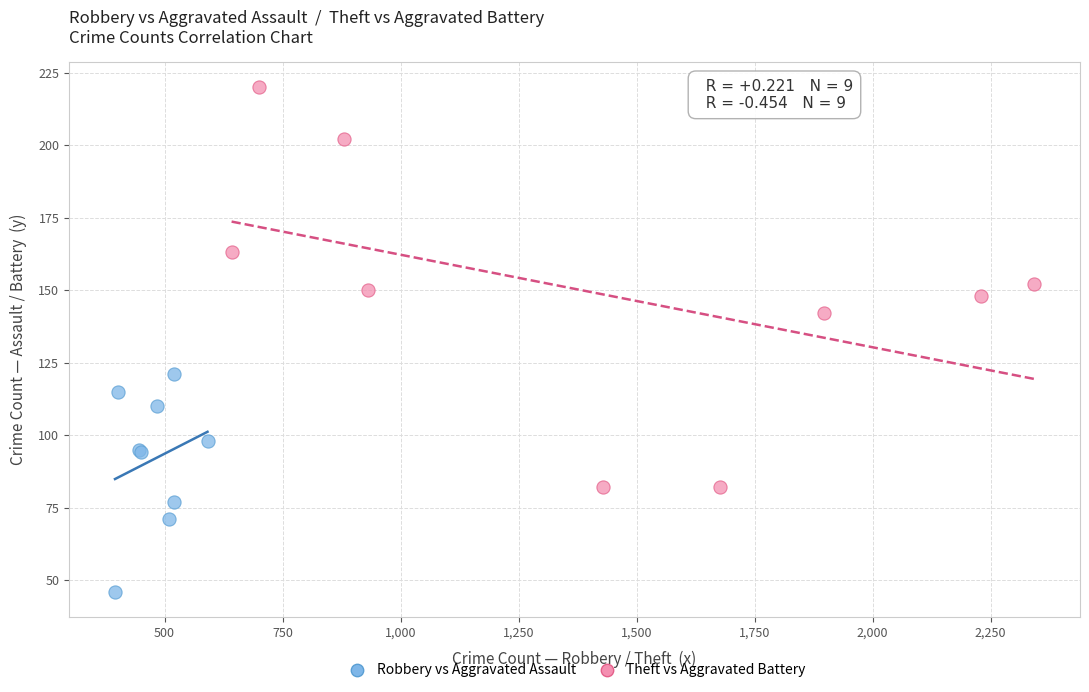

Which series has the widest spread of Y values?

Theft vs Aggravated Battery